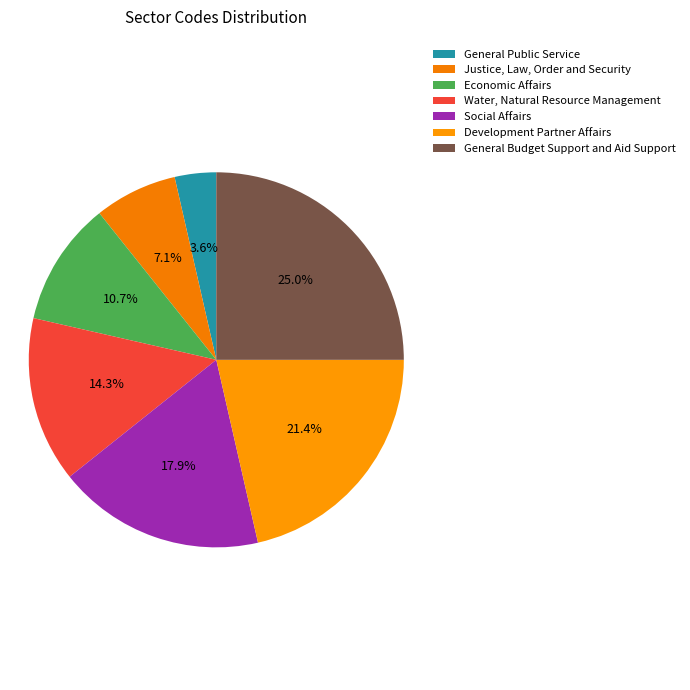

Which has a higher value, Justice, Law, Order and Security or Development Partner Affairs?

Development Partner Affairs